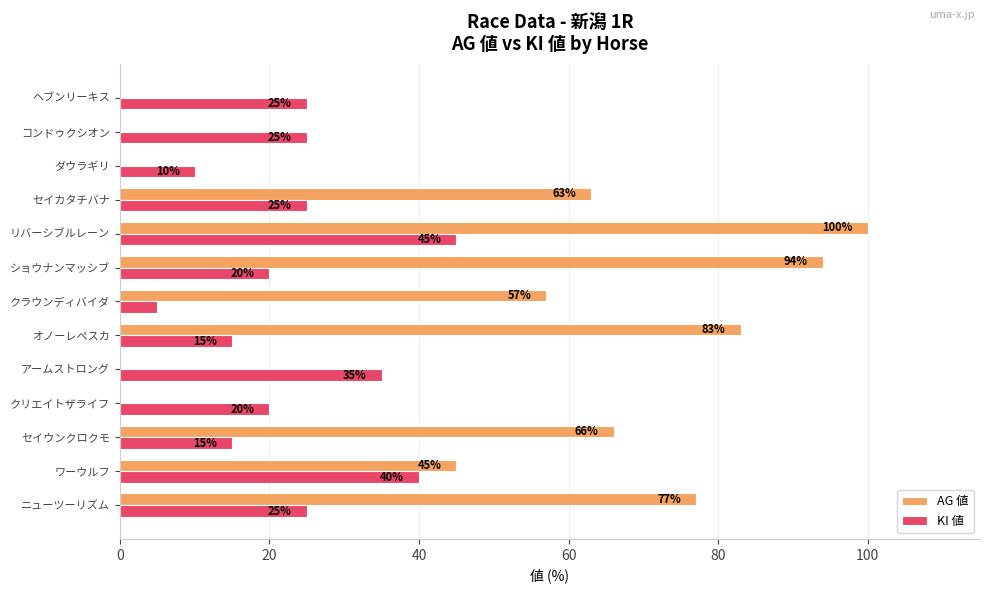

Which series has the widest spread of values?

AG 値